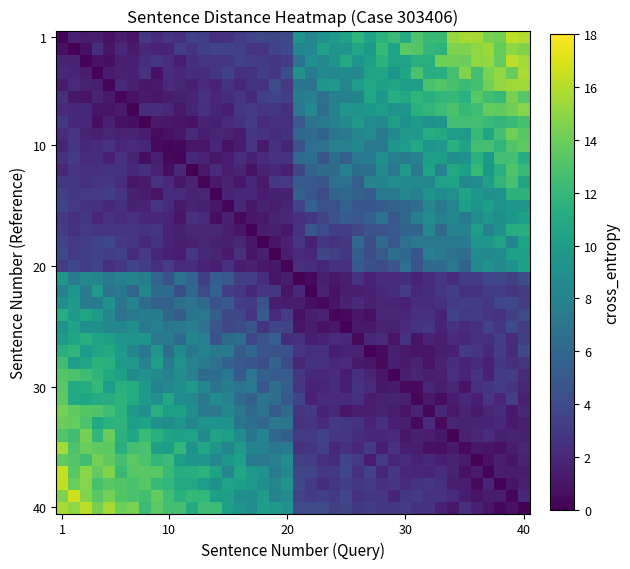

At which category does the chart reach its minimum across all series?

21